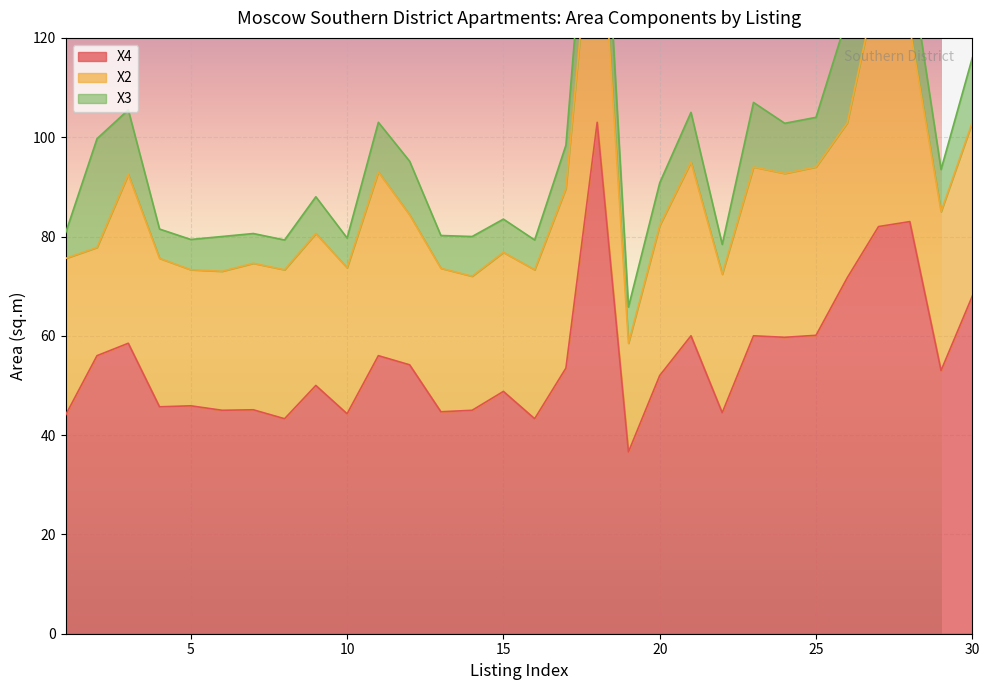

Between 29 and 14, which is larger?

29